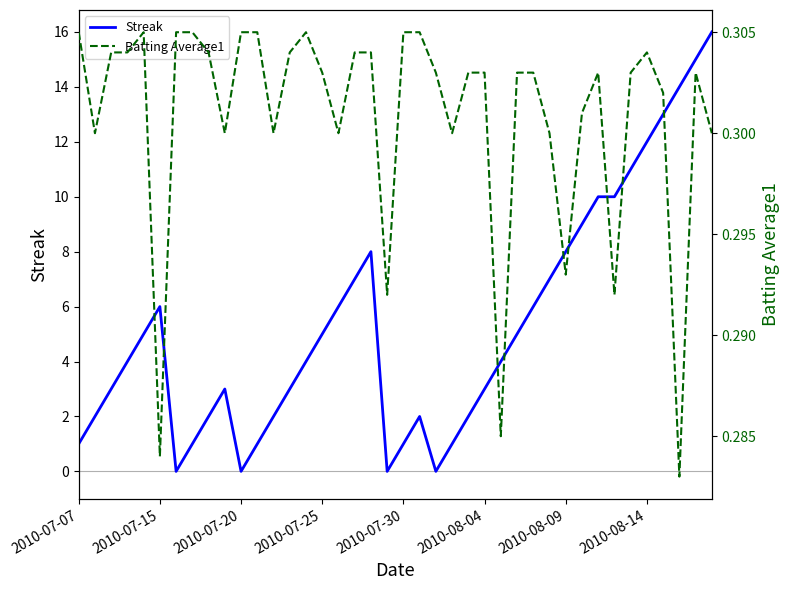

Which series ends up on top after the final intersection of Batting Average1 and Streak?

Streak